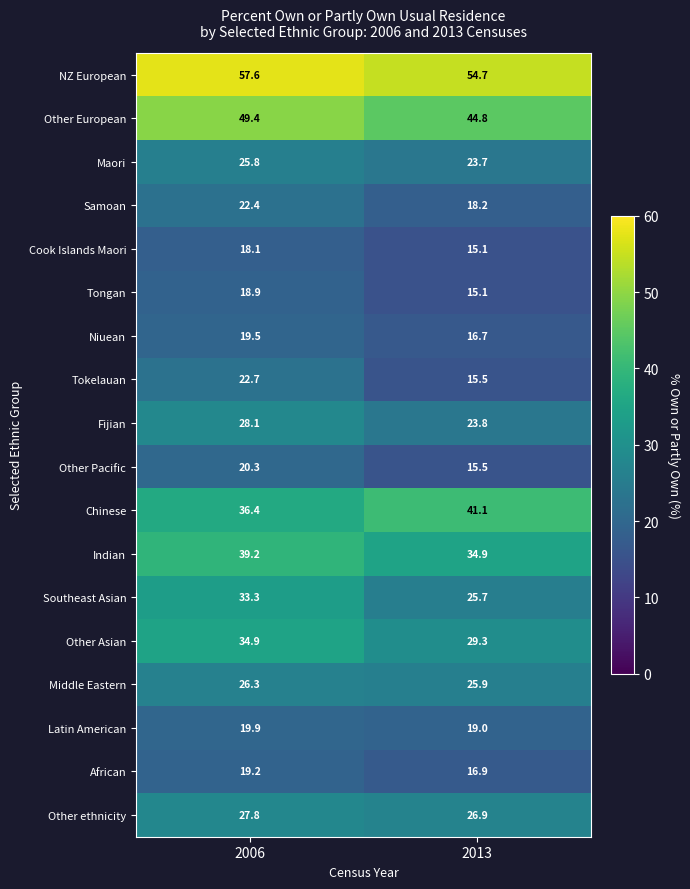

The value of Middle Eastern at 2013 is 34.9. True or false?

False